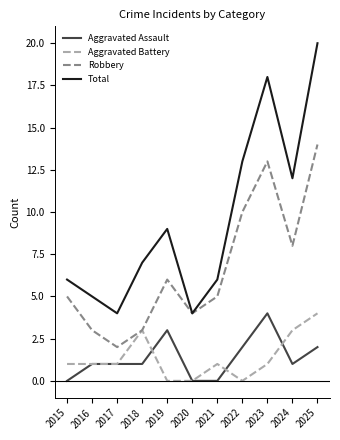

What is the spread (max minus min) of values at 2024?

11